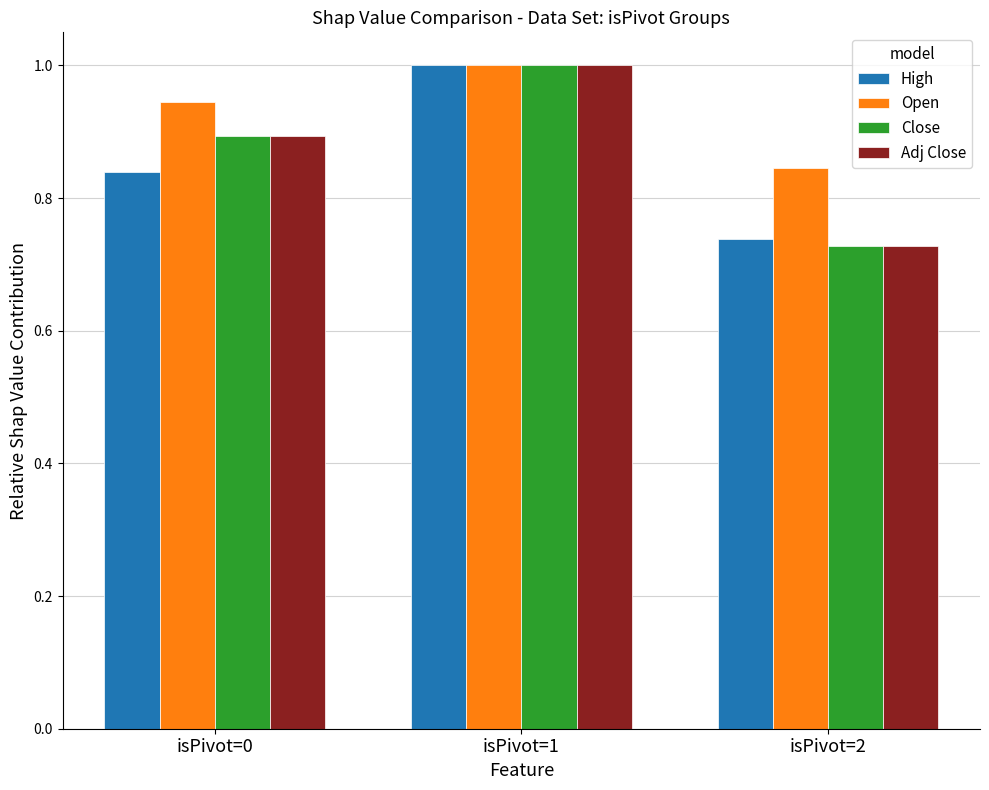

What is the difference between the maximum and second lowest values in the High series?

0.2